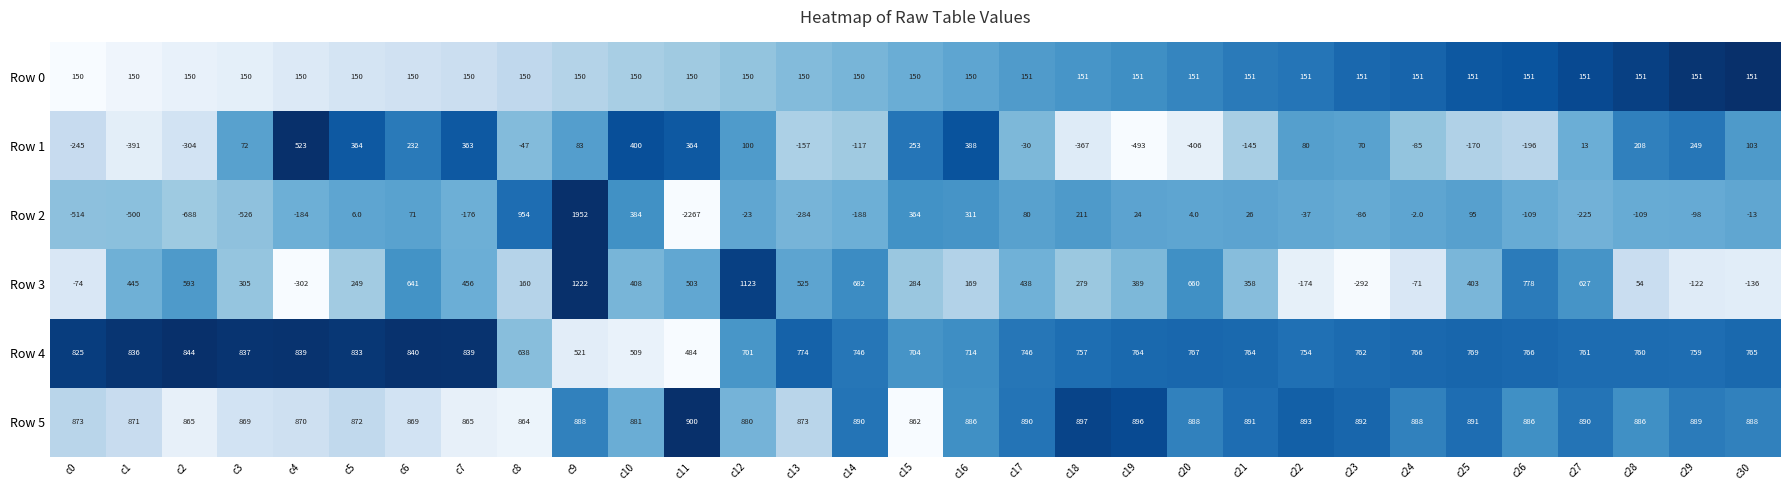

List the series in order of their peak value, highest first.

Row 2, Row 3, Row 5, Row 4, Row 1, Row 0